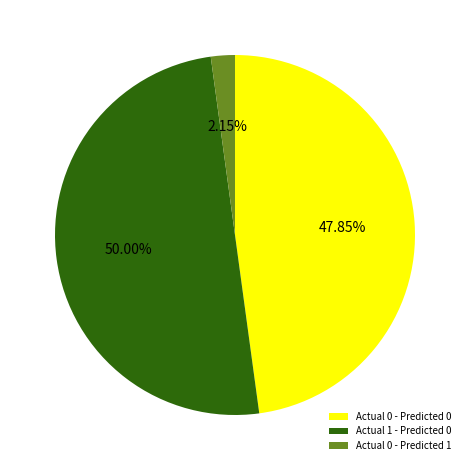

Count the number of slices in the pie.

3